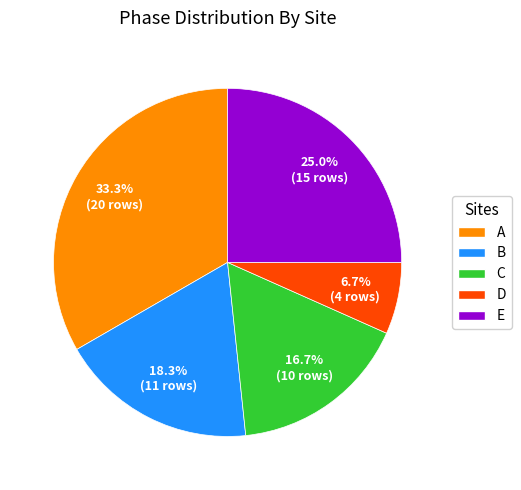

Does B represent more than half of the total?

No